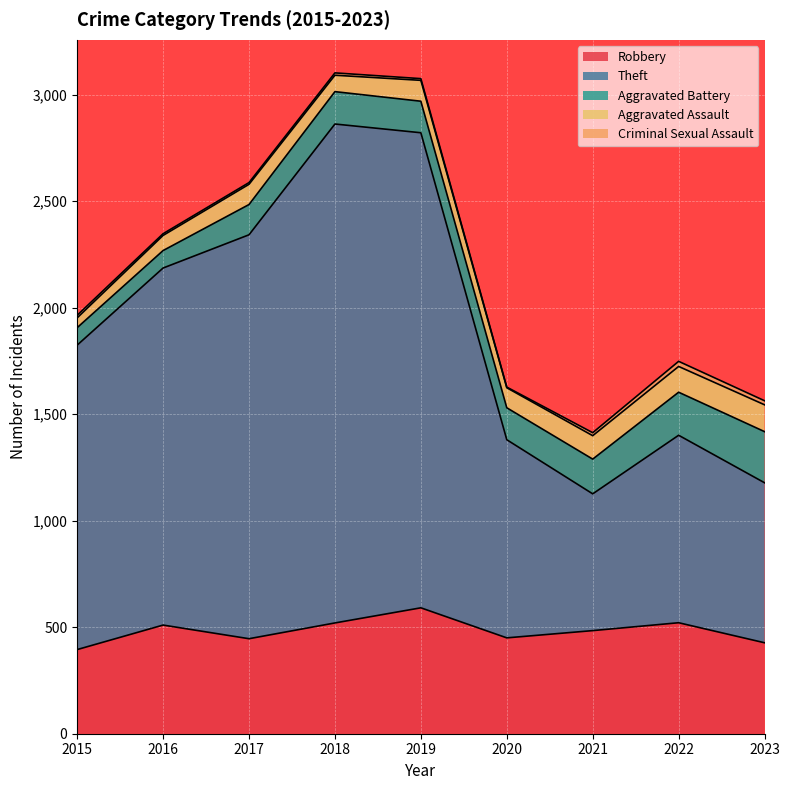

List the series in order of their peak value, lowest first.

Criminal Sexual Assault, Aggravated Assault, Aggravated Battery, Robbery, Theft